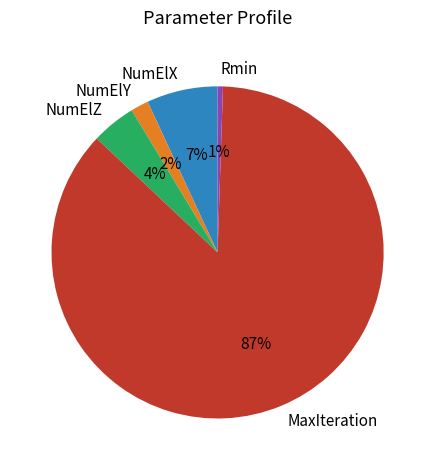

What is the smallest slice in the pie chart?

Rmin